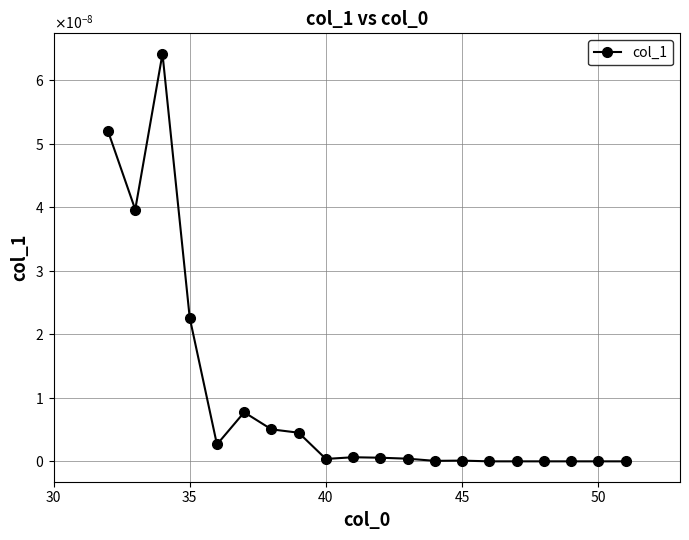

Does the chart have visible grid lines?

Yes